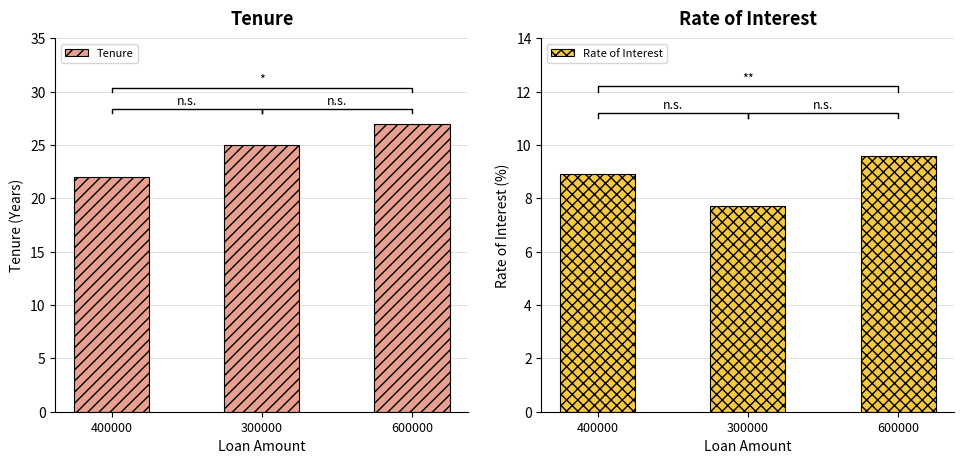

What is the total value across all series at 600000?

36.6